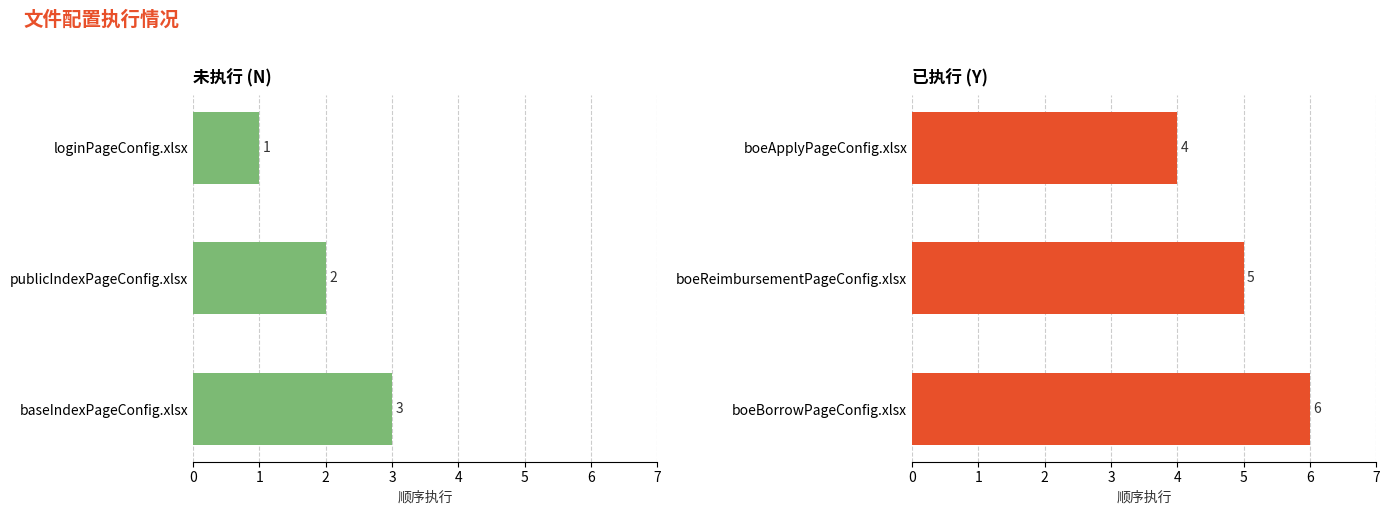

Is the value of 未执行 (N) at 2 greater than the value of 已执行 (Y) at 0?

No